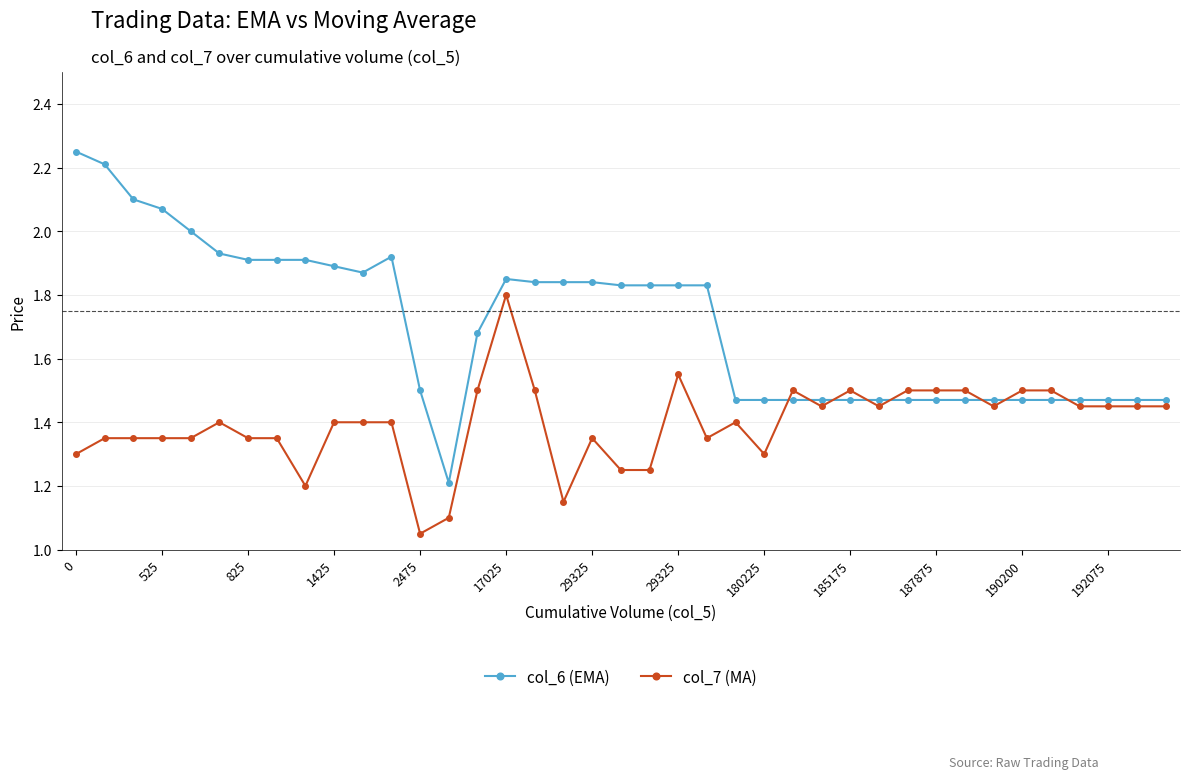

True or false: col_7 (MA) and col_6 (EMA) cross at least once.

True